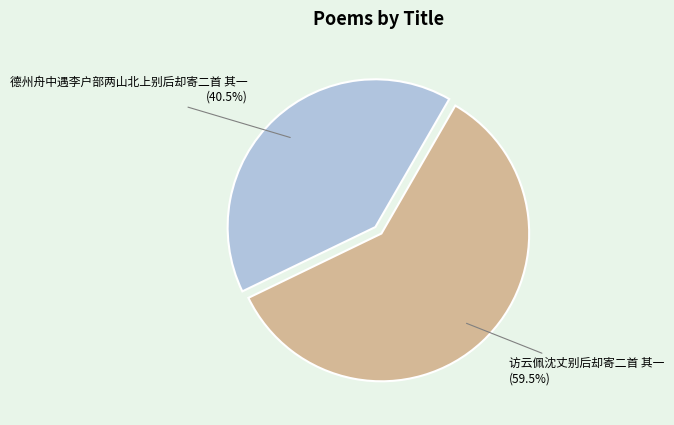

Is there a majority slice in this chart?

Yes